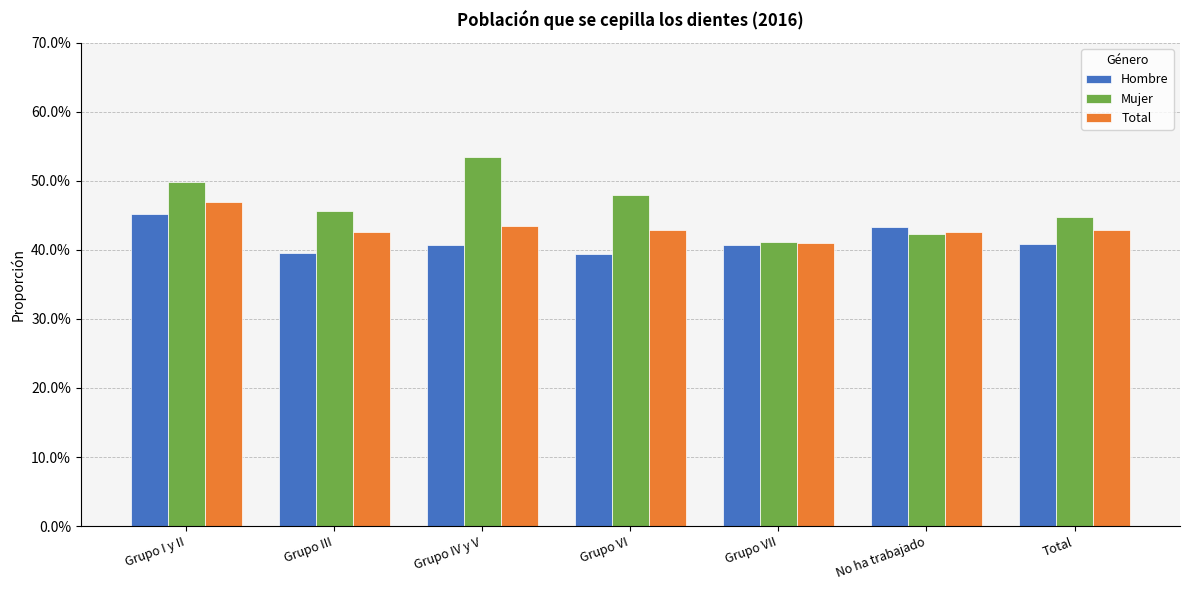

What are all the series names shown in the legend?

Hombre, Mujer, Total